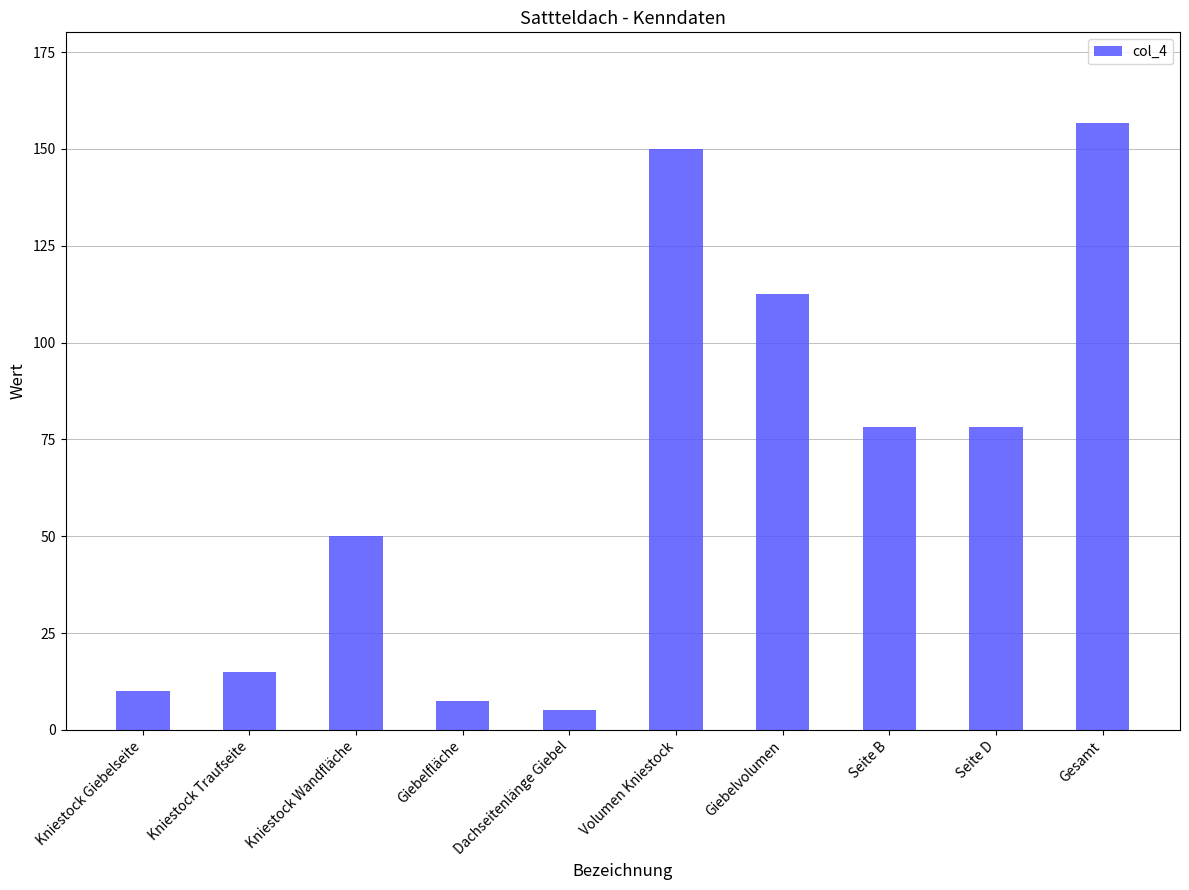

What is the change in value from Kniestock Giebelseite to Seite D?

+68.3